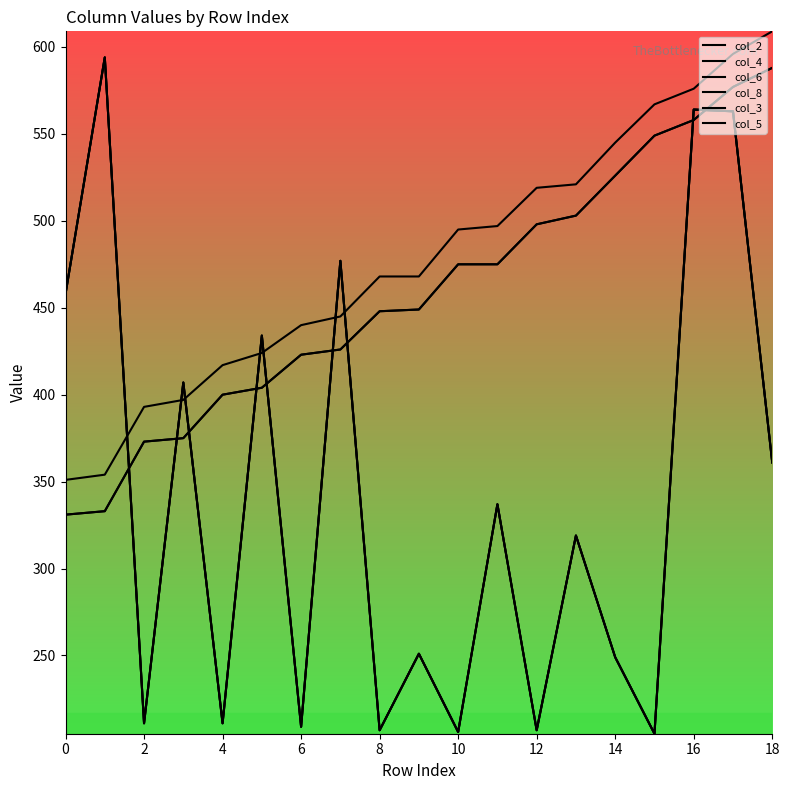

Does the chart display data point markers on the line(s)?

No